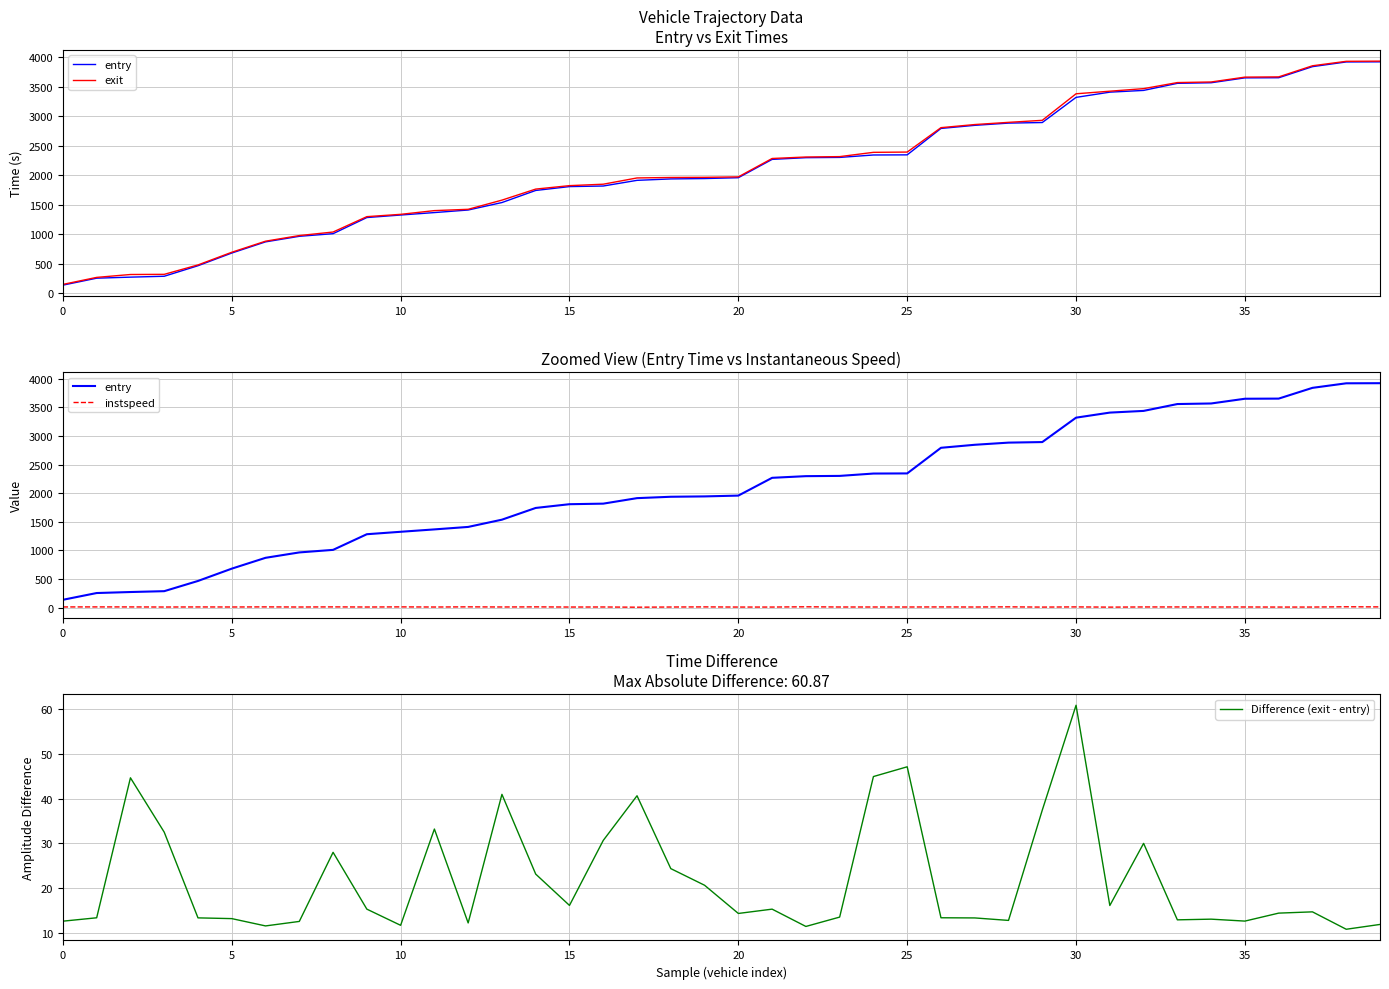

At which category is the sum across all series the highest?

39